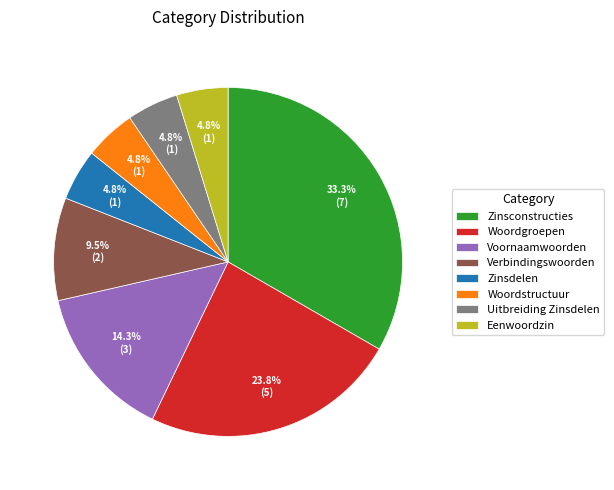

Does any single category account for the majority?

No